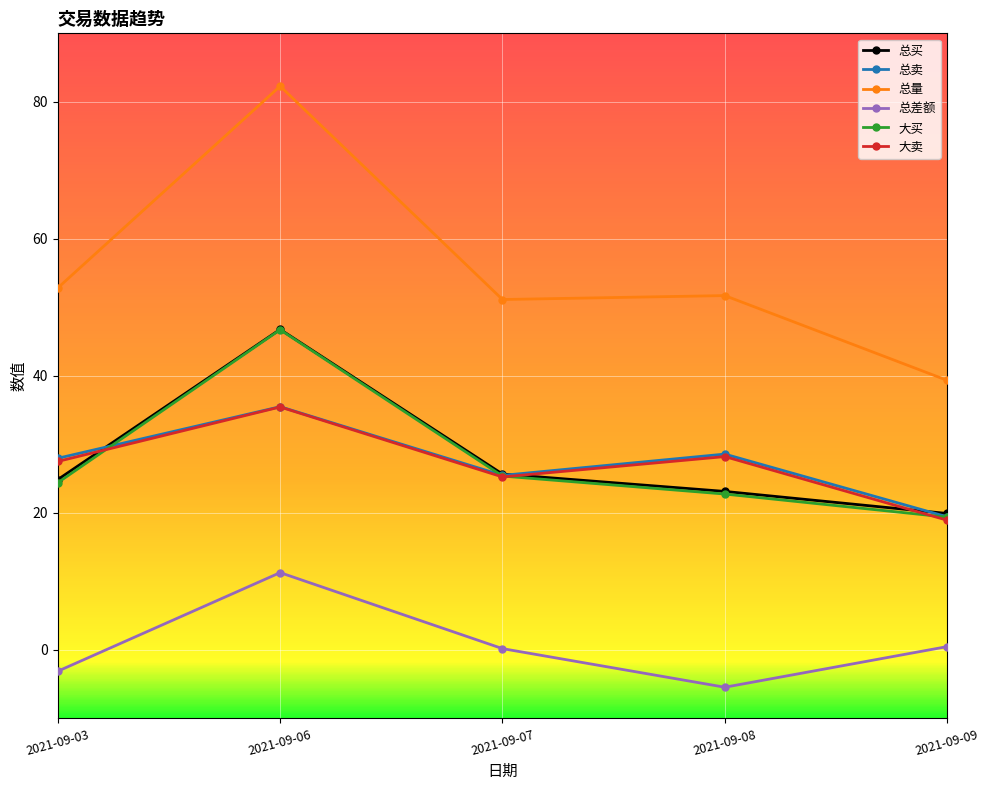

What is the difference between the maximum and minimum values in the 总量 series?

42.9